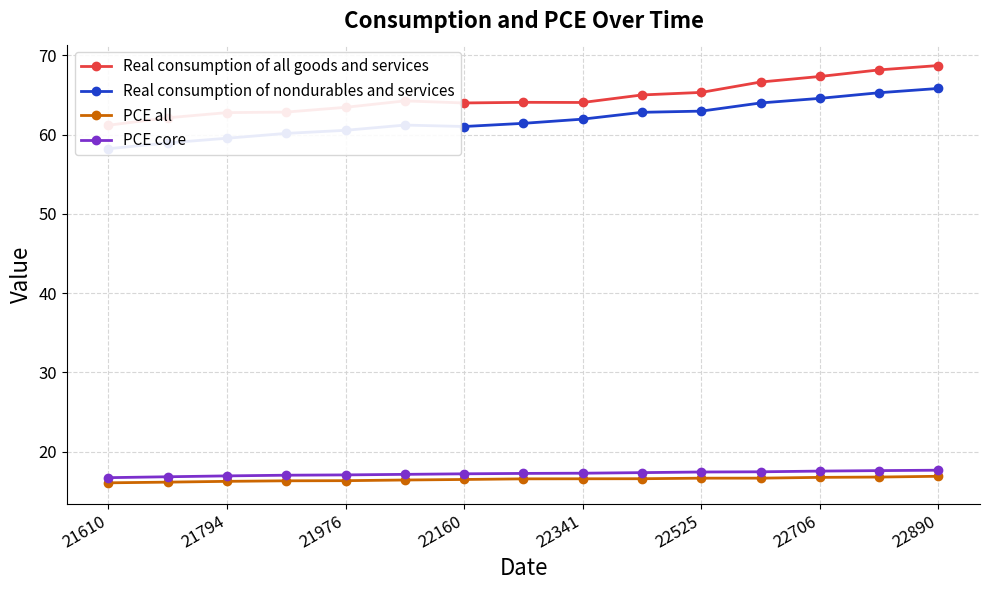

At how many categories does at least one series exceed 28?

15